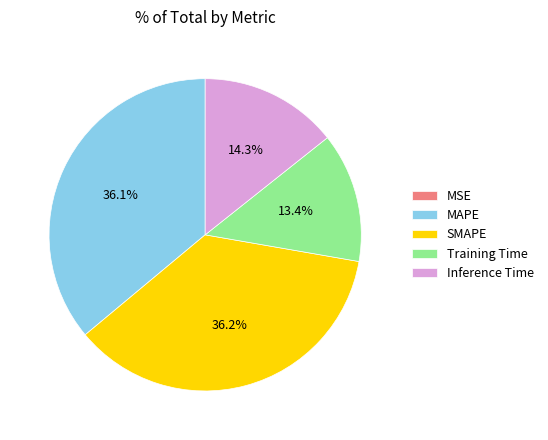

Is there any slice that represents more than half of the pie?

No